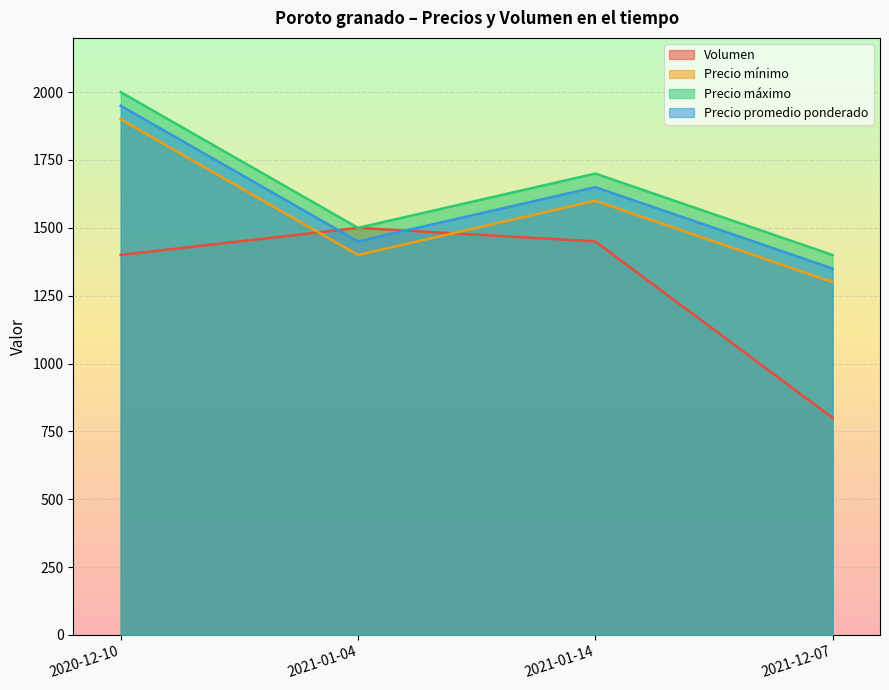

What is the difference between the Volumen values at 2020-12-10 and 2021-01-14?

50